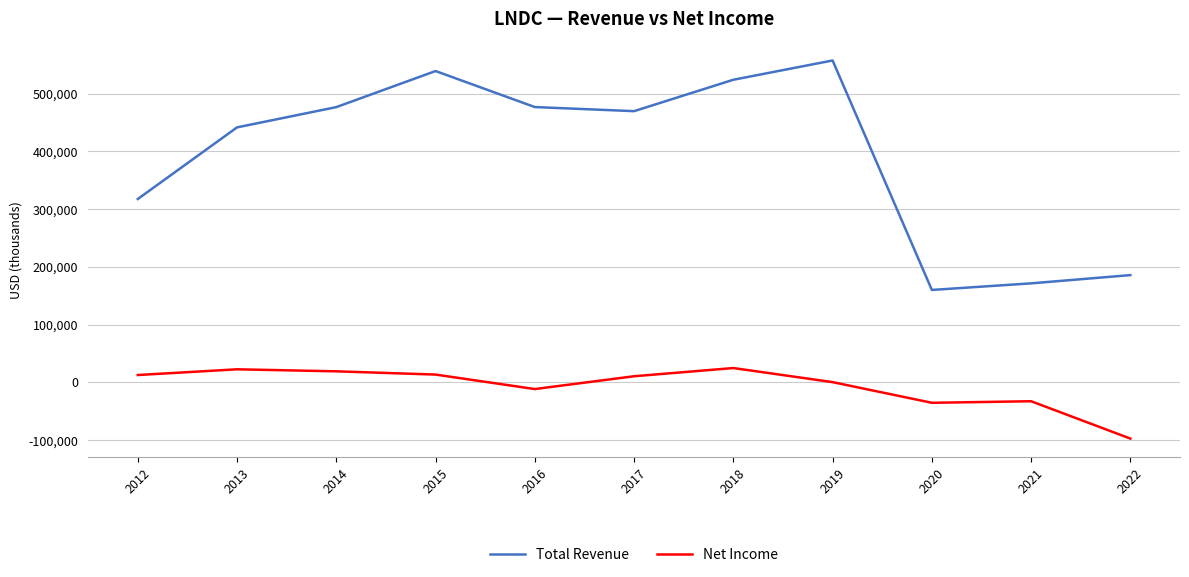

What is the minimum value shown in the chart?

-97400